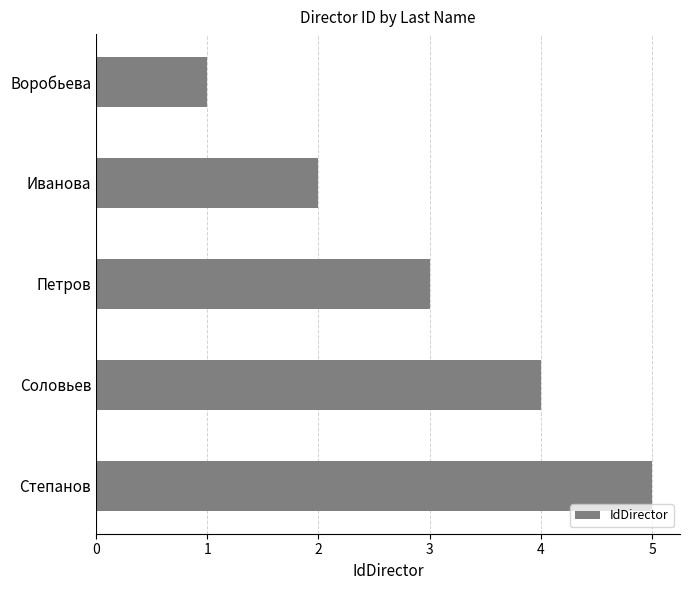

What position from the top is Степанов?

5